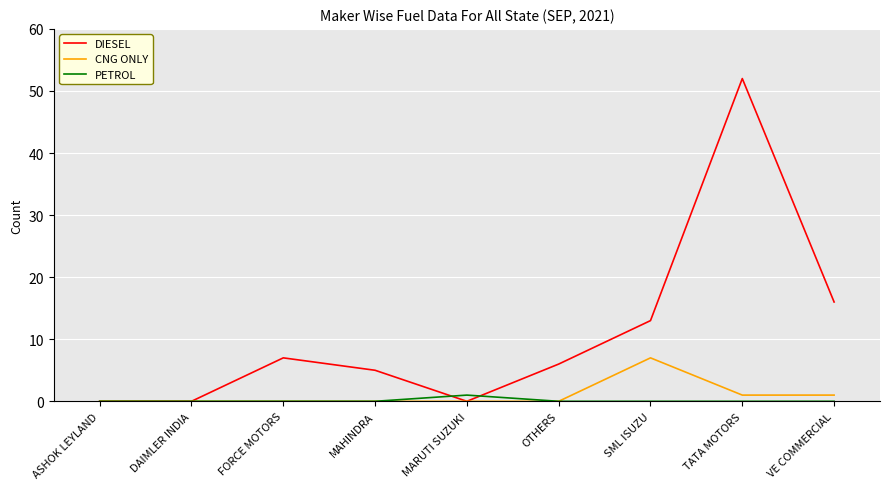

At SML ISUZU, list the series in order from largest to smallest.

DIESEL, CNG ONLY, PETROL